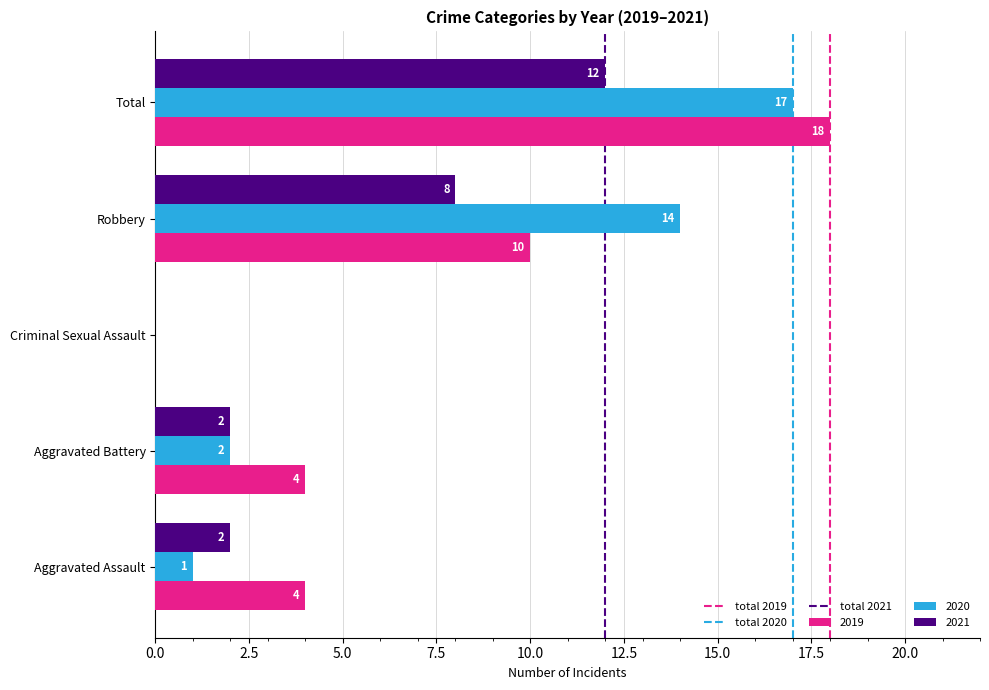

Which series changed the most between Aggravated Battery and Criminal Sexual Assault?

2019